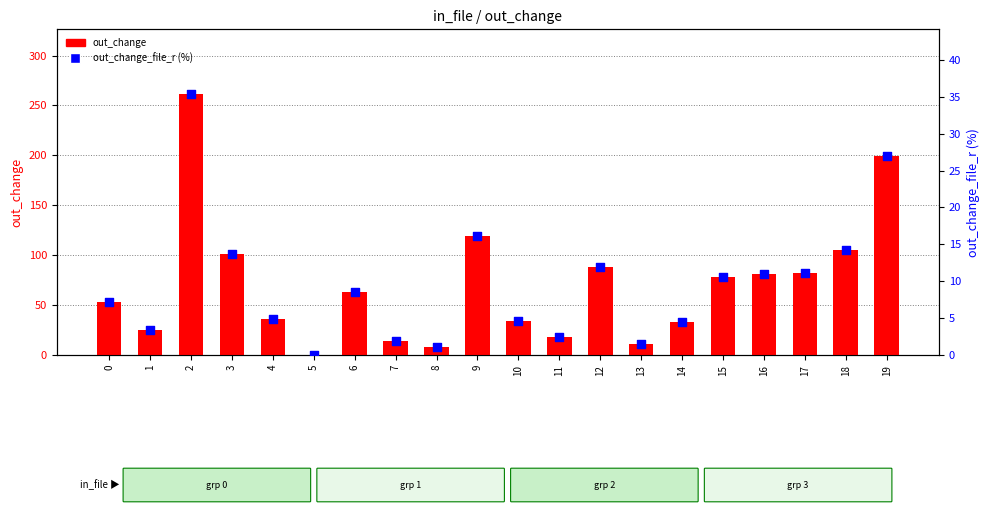

Is the value of out_change_file_r (%) at 6 greater than the value of out_change at 6?

No